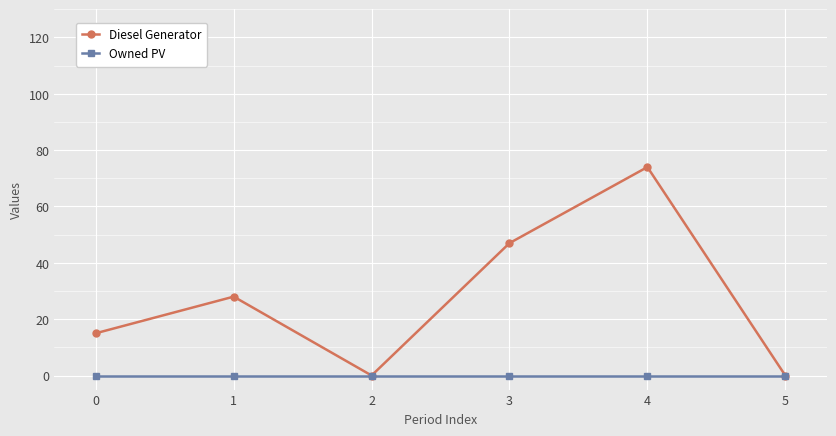

Reading left to right, transcribe all the data shown in this chart.

Diesel Generator: 15	28	0	47	74	0
Owned PV: 0	0	0	0	0	0